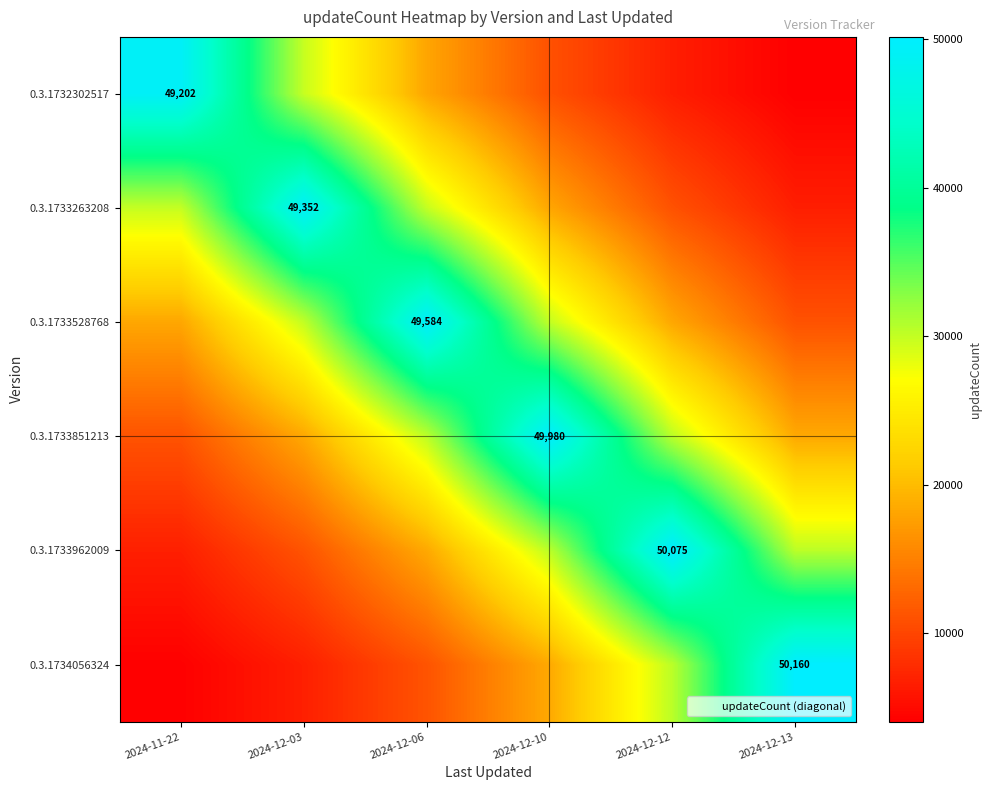

Rank the series at 2024-12-03 from lowest to highest value.

0.3.1734056324, 0.3.1733962009, 0.3.1733851213, 0.3.1732302517, 0.3.1733528768, 0.3.1733263208